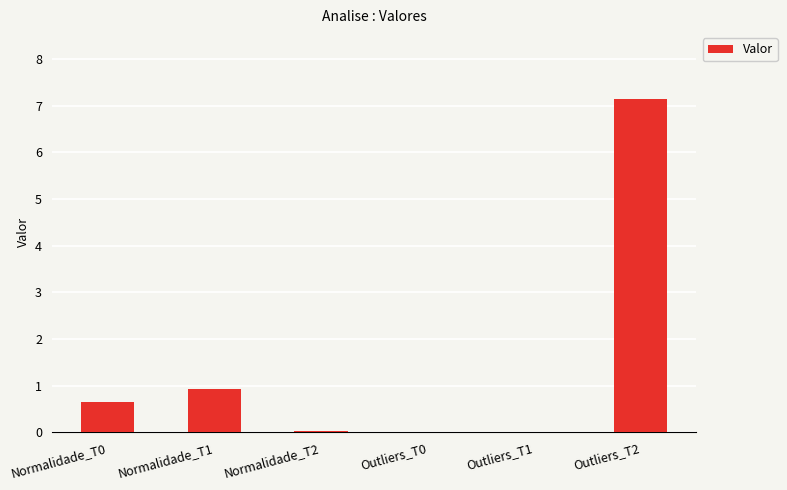

Is it true that the value at Outliers_T2 is 1.8?

False